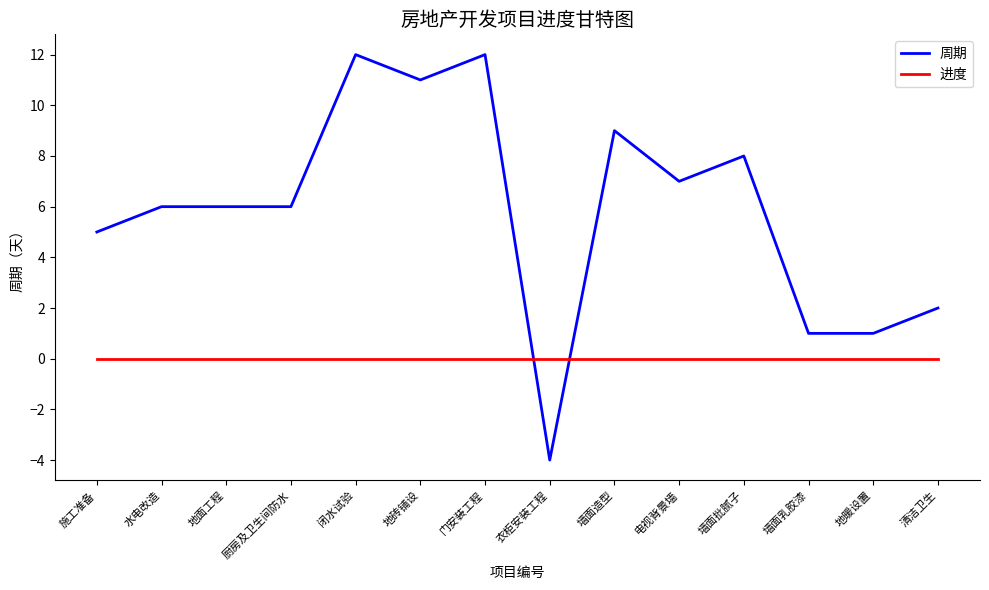

Between 施工准备 and 地砖铺设, which series saw the biggest shift?

周期